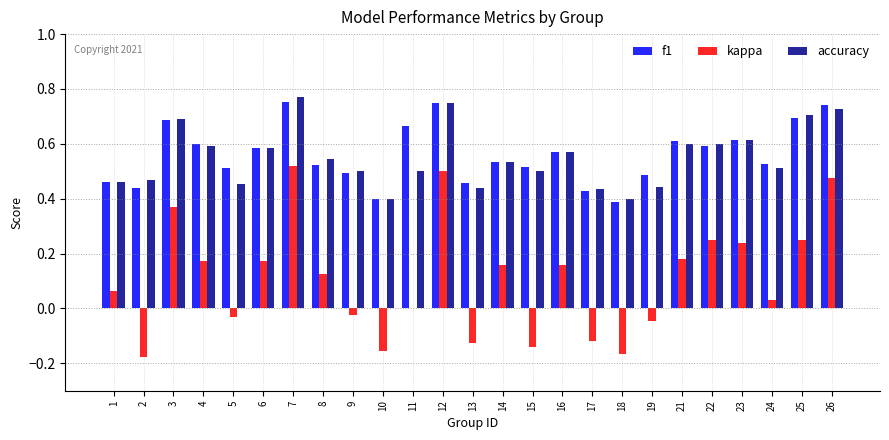

Between 13 and 15, which series saw the biggest shift?

accuracy